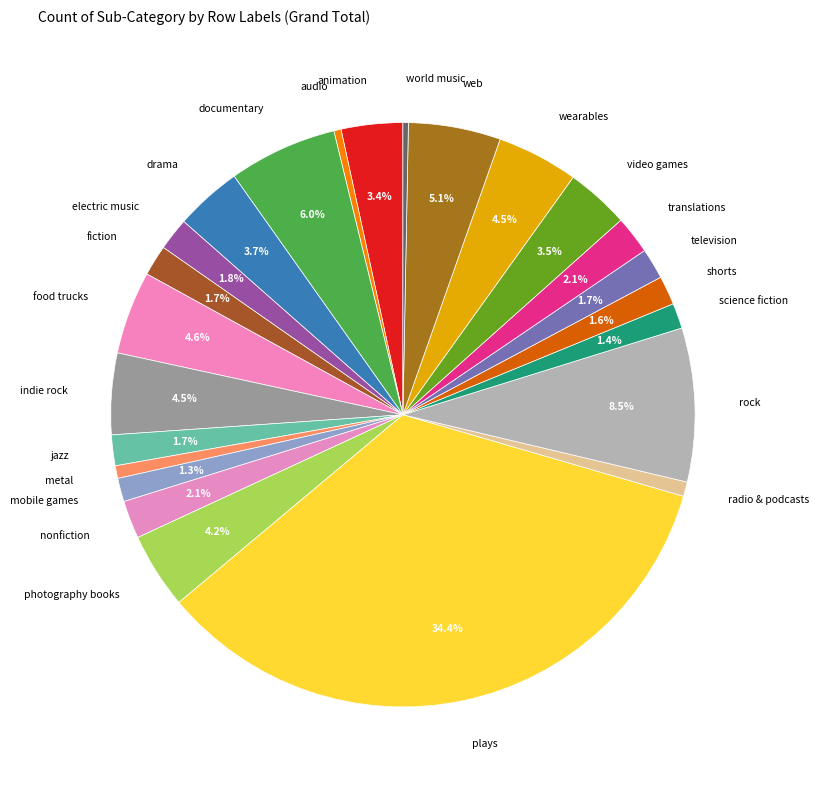

Is there a majority slice in this chart?

No